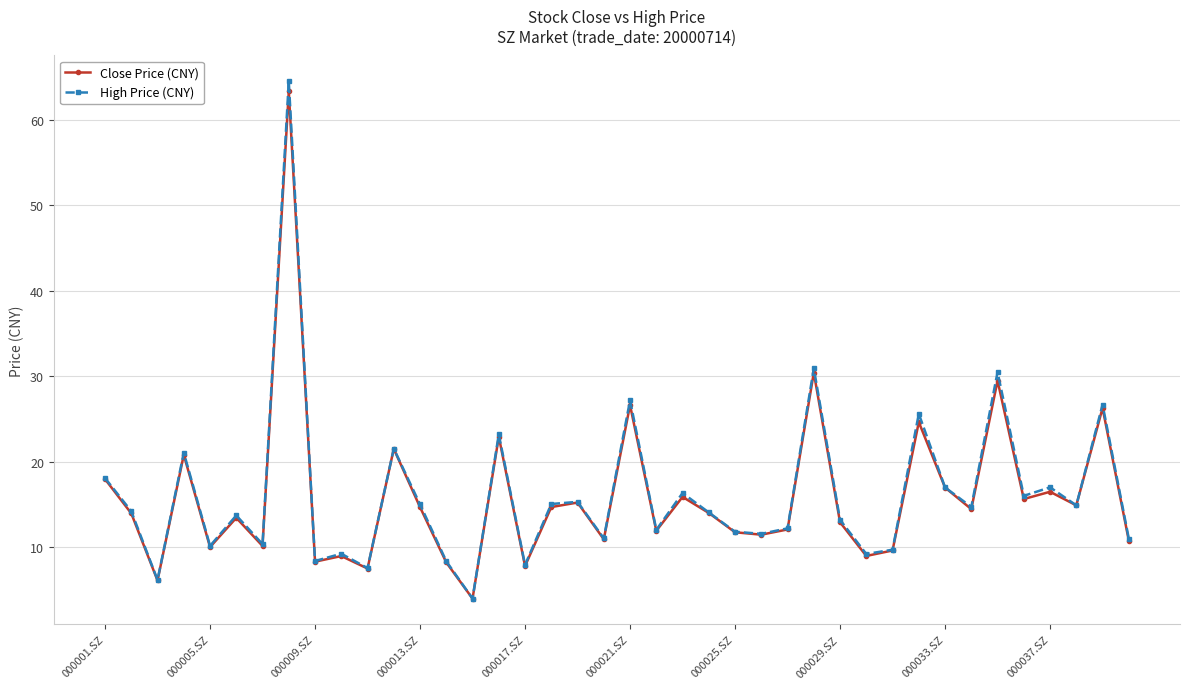

What is the highest value of the High Price (CNY) series?

64.5